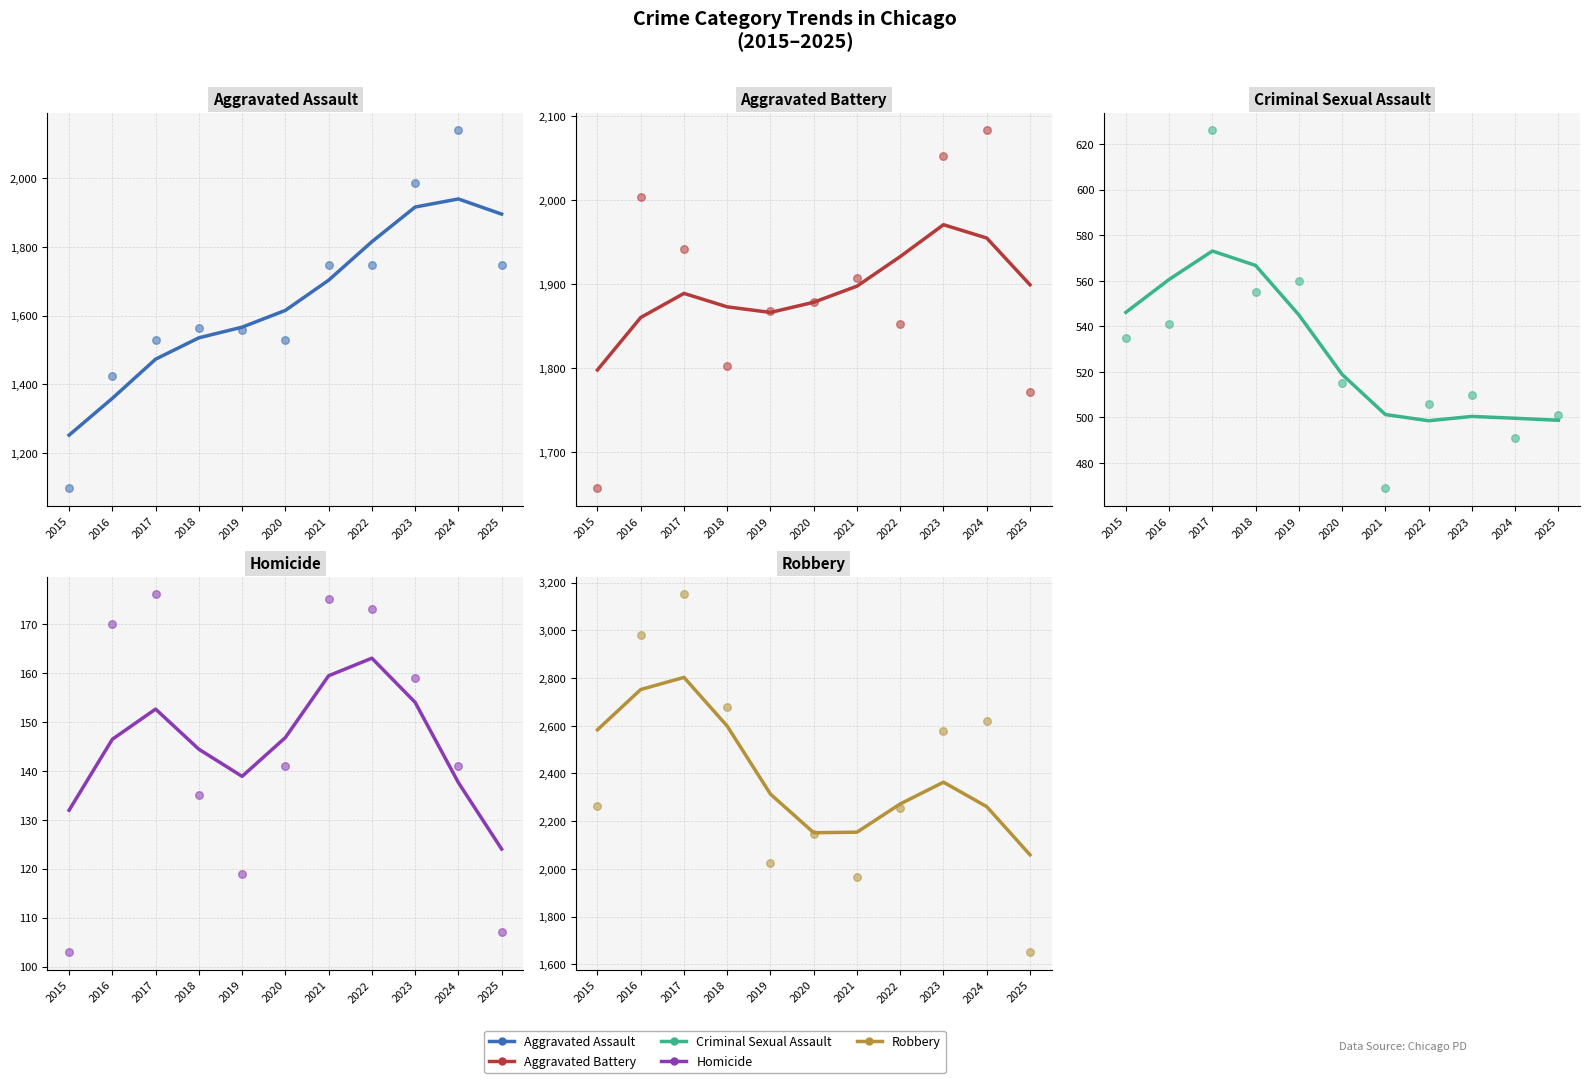

Which series reaches the maximum Y coordinate?

Robbery